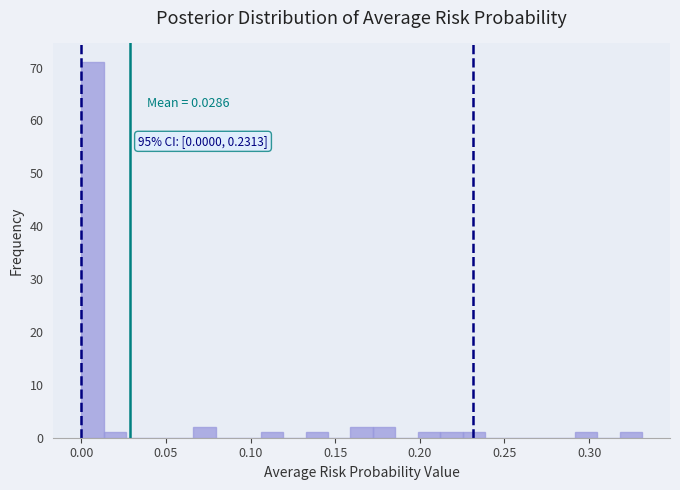

Read against the x-axis, roughly where is the centre of the tallest bar?

0.005